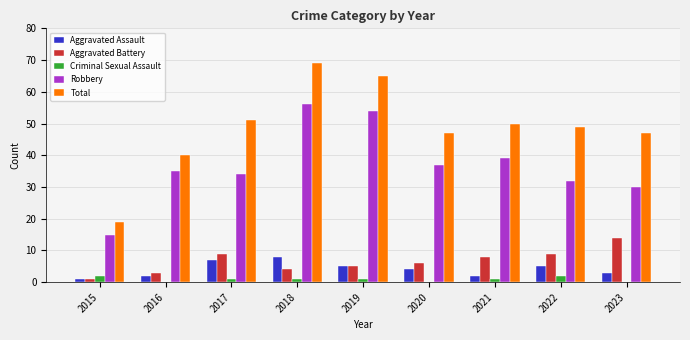

What is the spread (max minus min) of values at 2017?

50